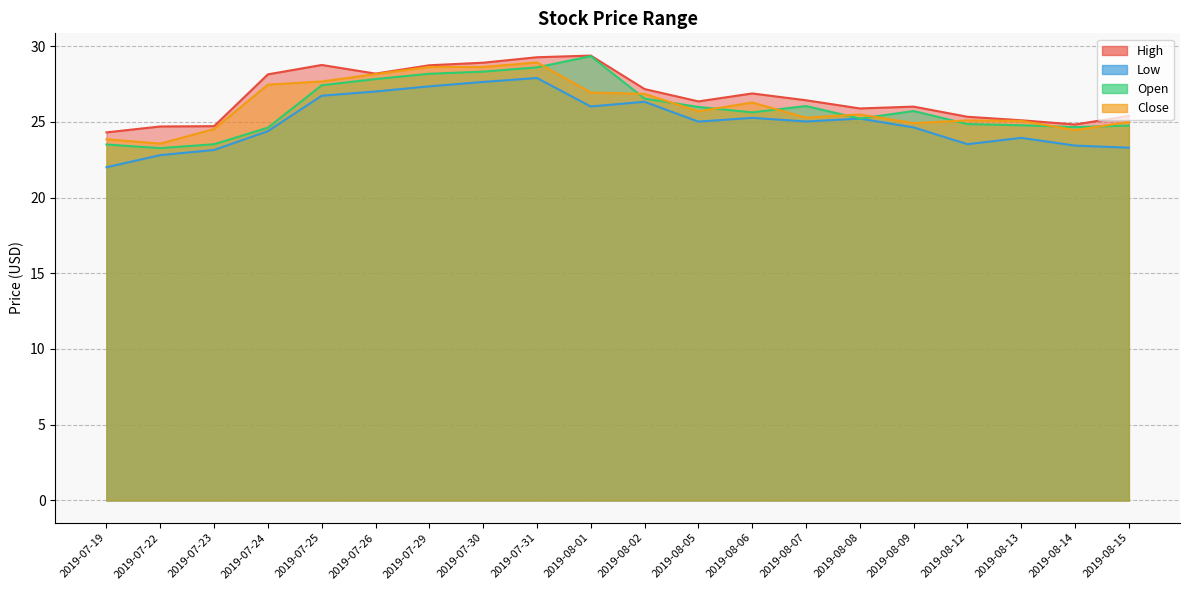

True or false: Open and Low intersect in this chart.

False